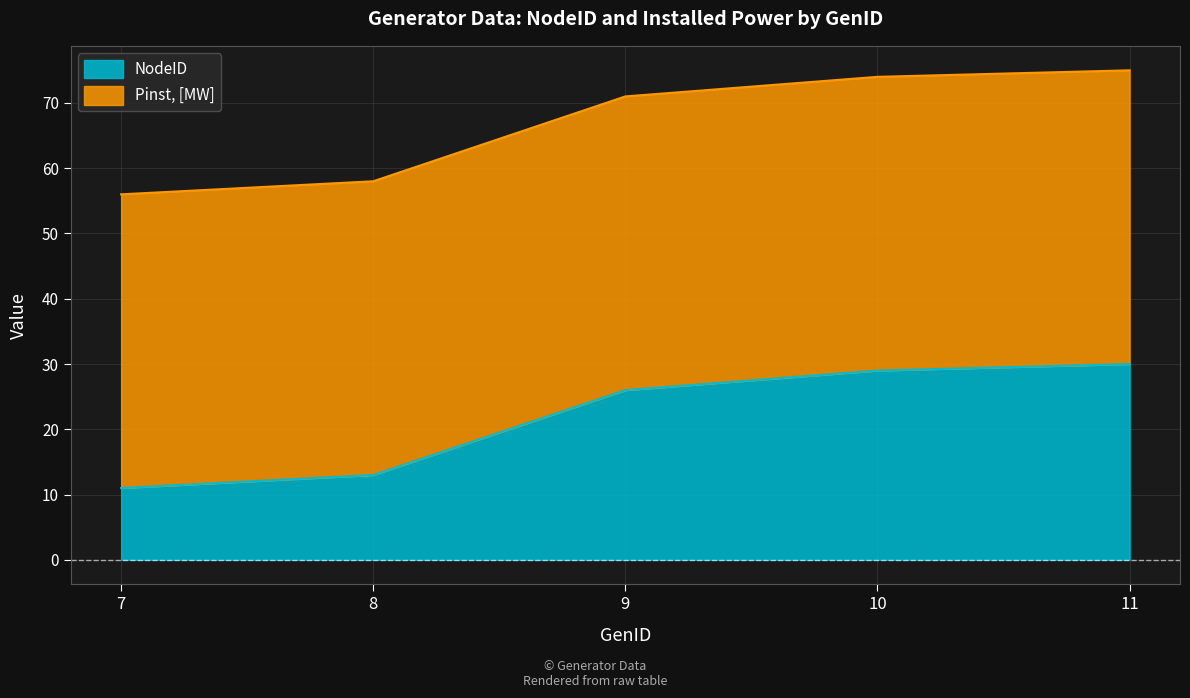

What is the difference between the values at 7 and 10?

18